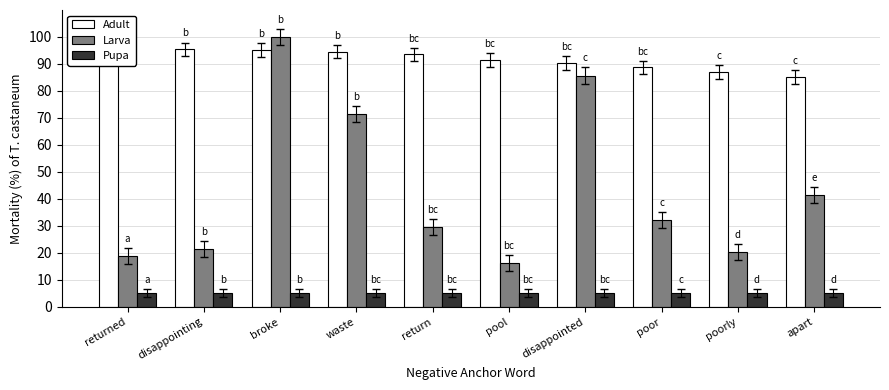

Between poorly and disappointing, which is larger?

disappointing